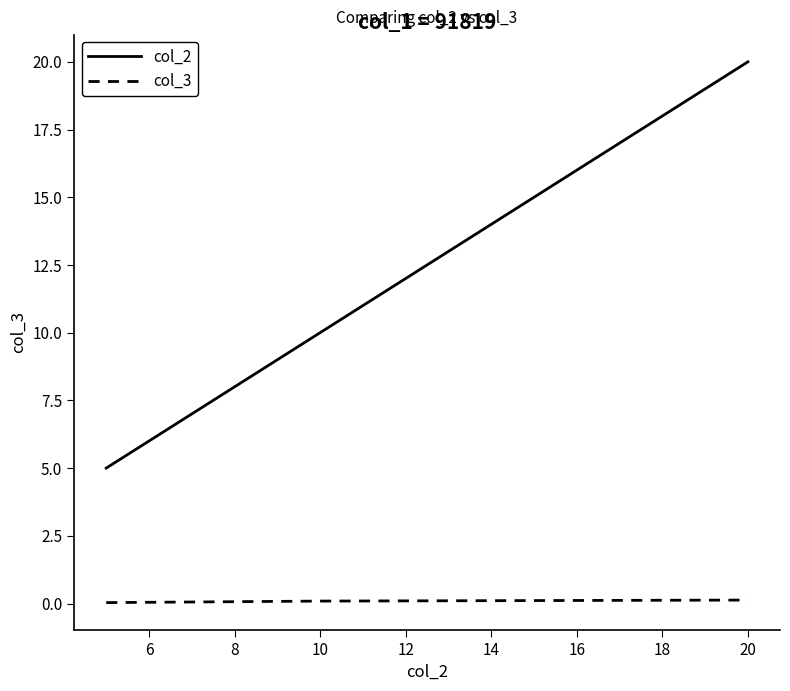

How many lines are shown in the chart?

2